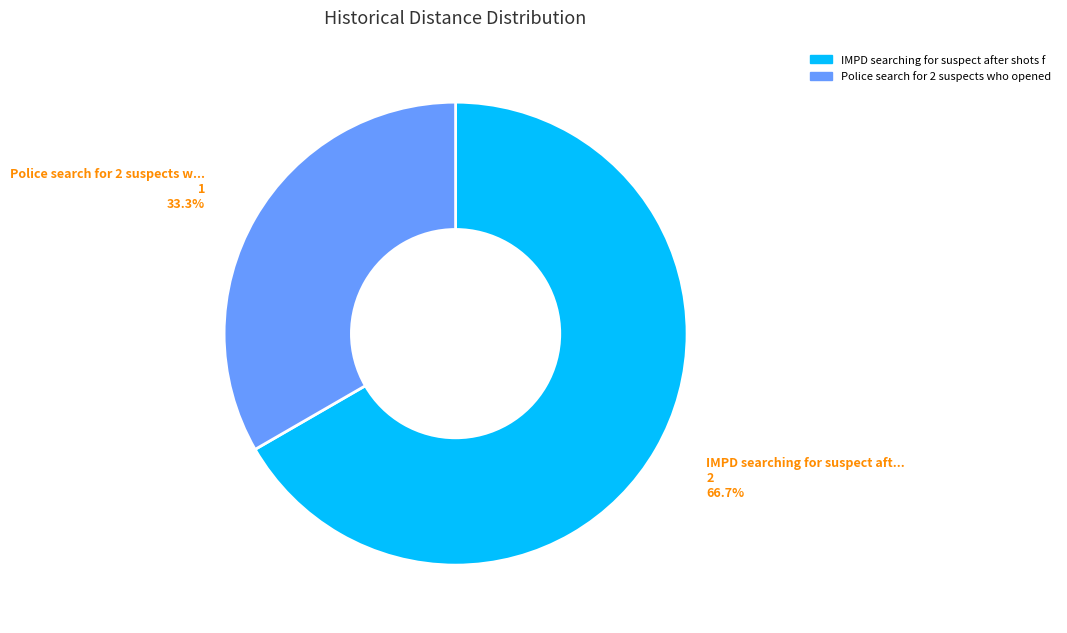

Is there a majority slice in this chart?

Yes